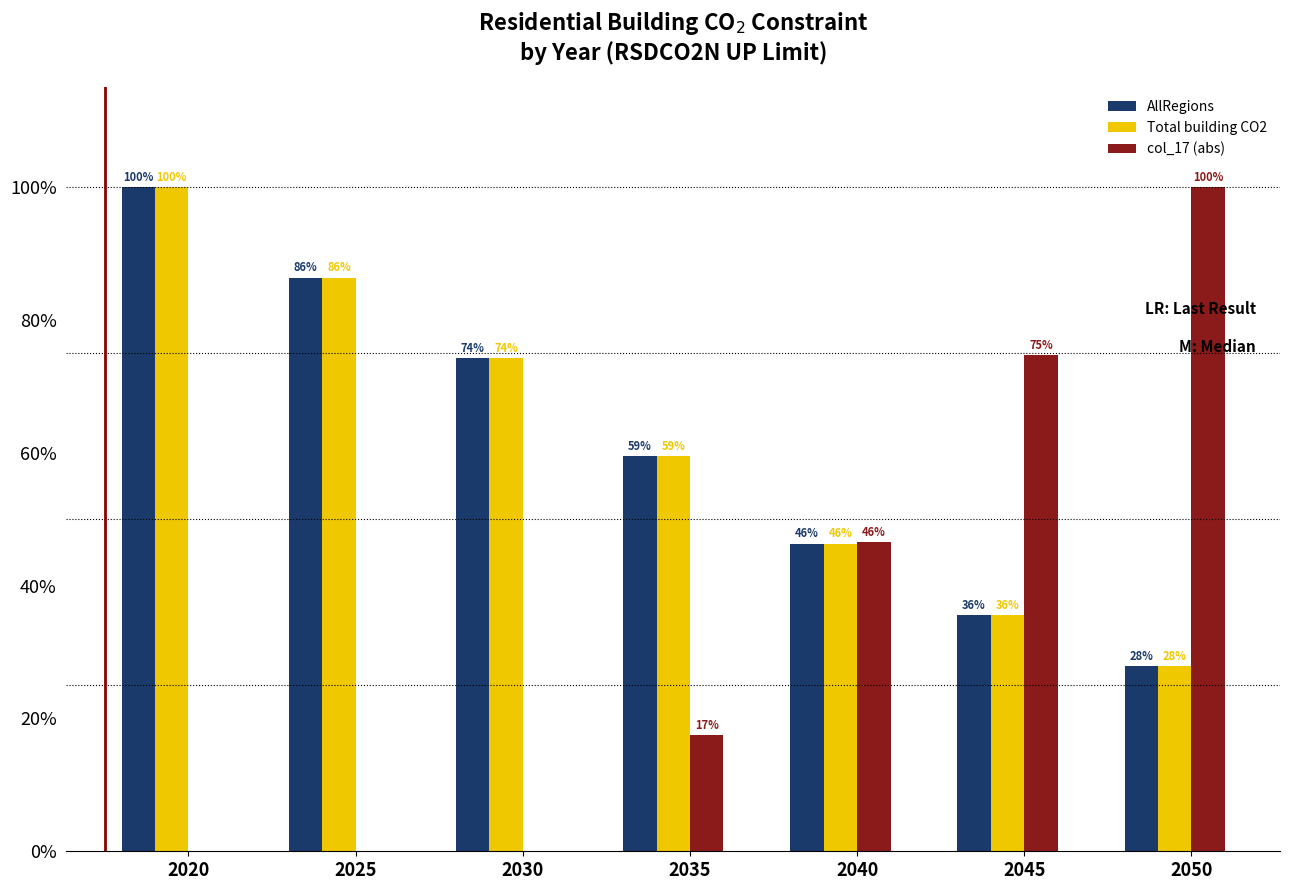

The AllRegions series shows 47.6 at 2030. True or false?

False